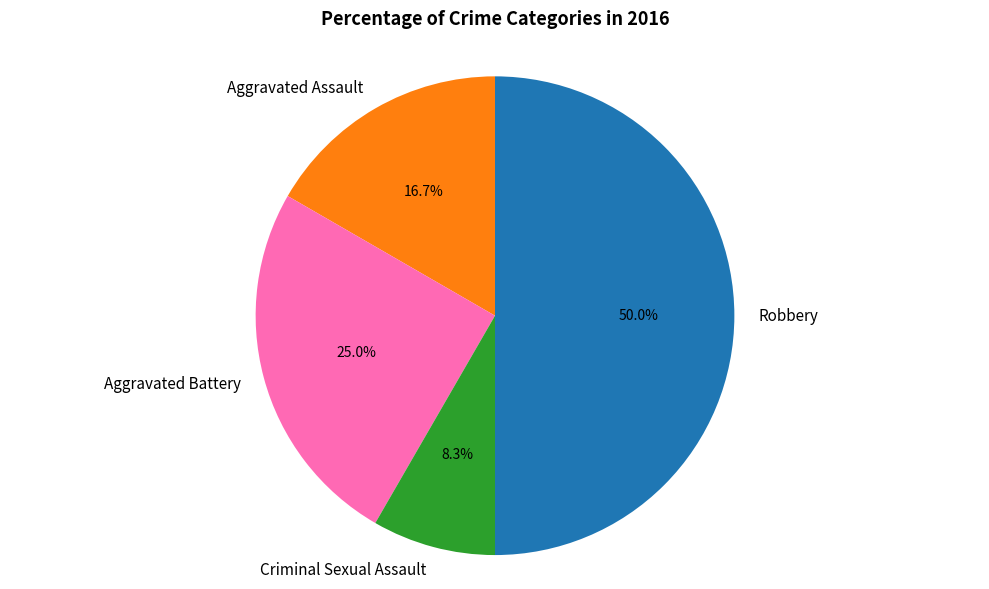

What percentage do Criminal Sexual Assault and Aggravated Assault together represent?

25.0%